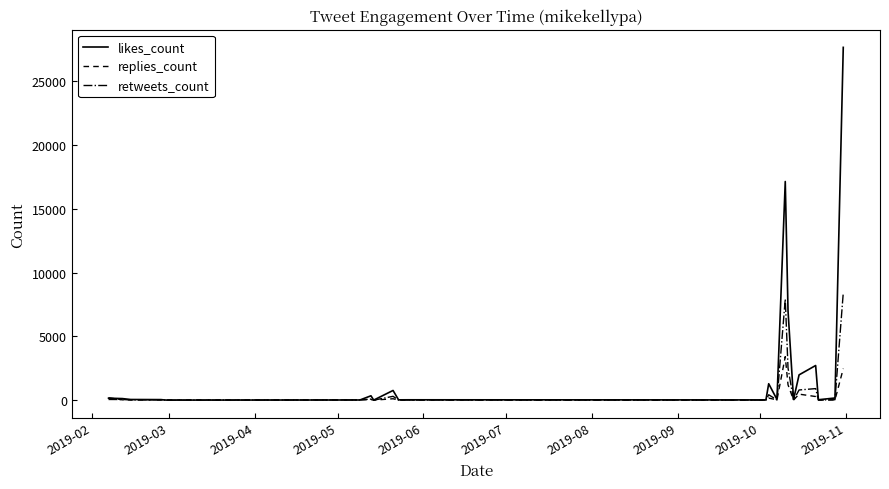

Which series has the largest range (max minus min)?

likes_count